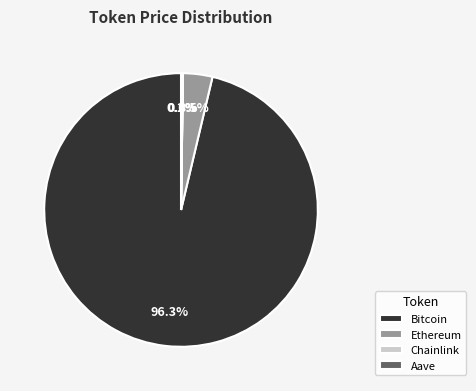

Is it true that Bitcoin is 91% of the pie?

False